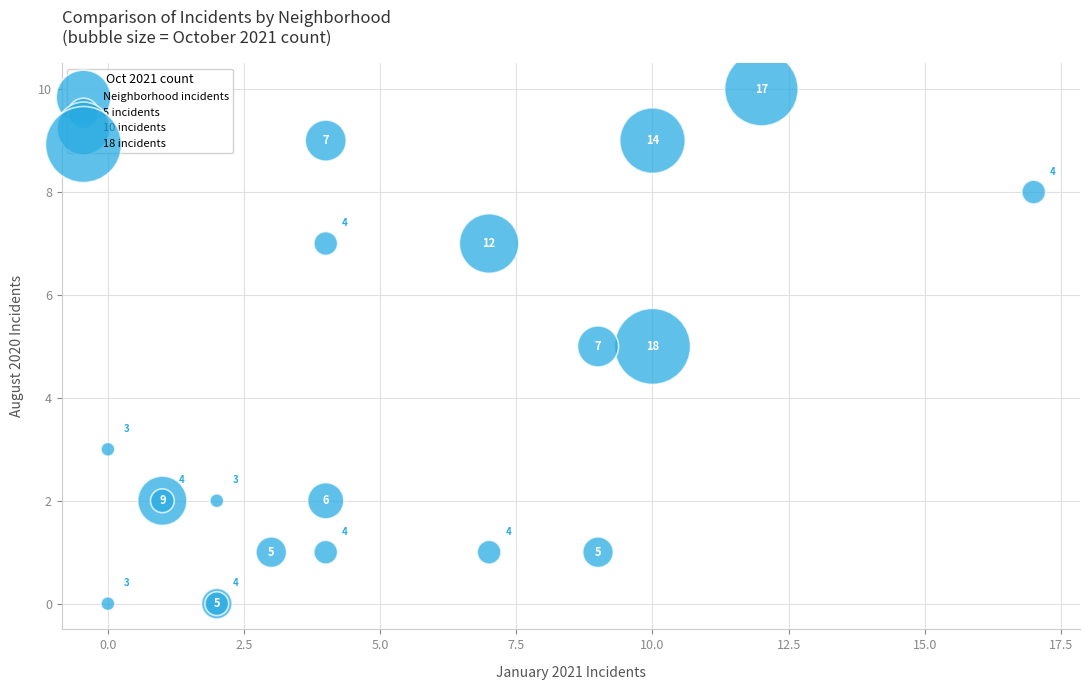

What Y value in the scatter plot is closest to 5?

5